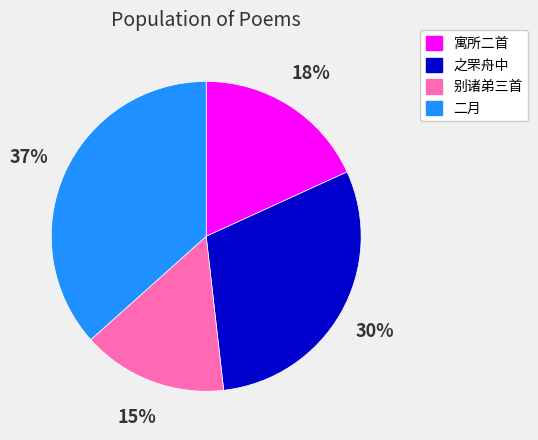

Is it true that 之罘舟中 is 43% of the pie?

False